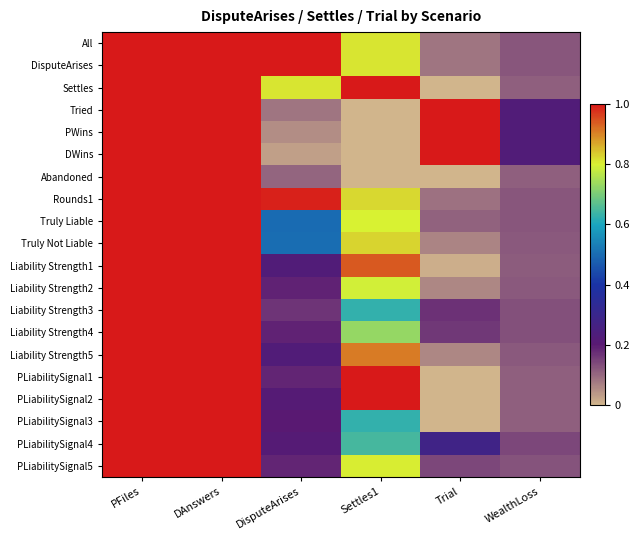

Which label corresponds to the largest value in the chart?

PFiles